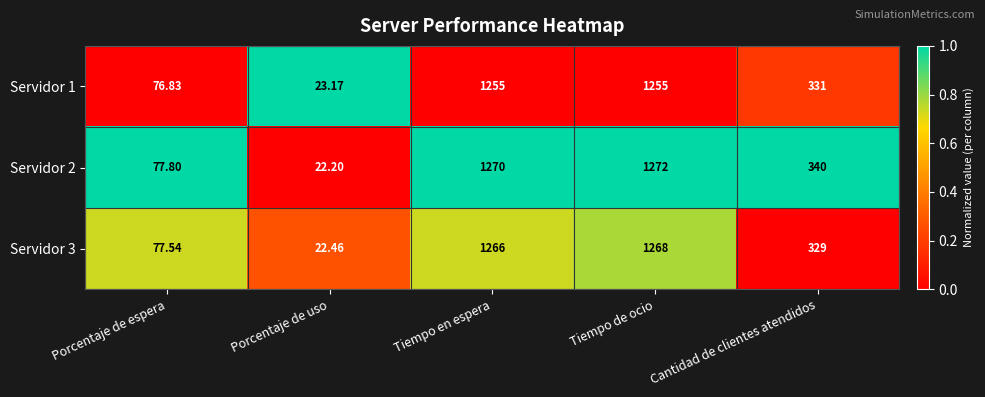

Where does the Servidor 1 series first go above 331?

Tiempo en espera